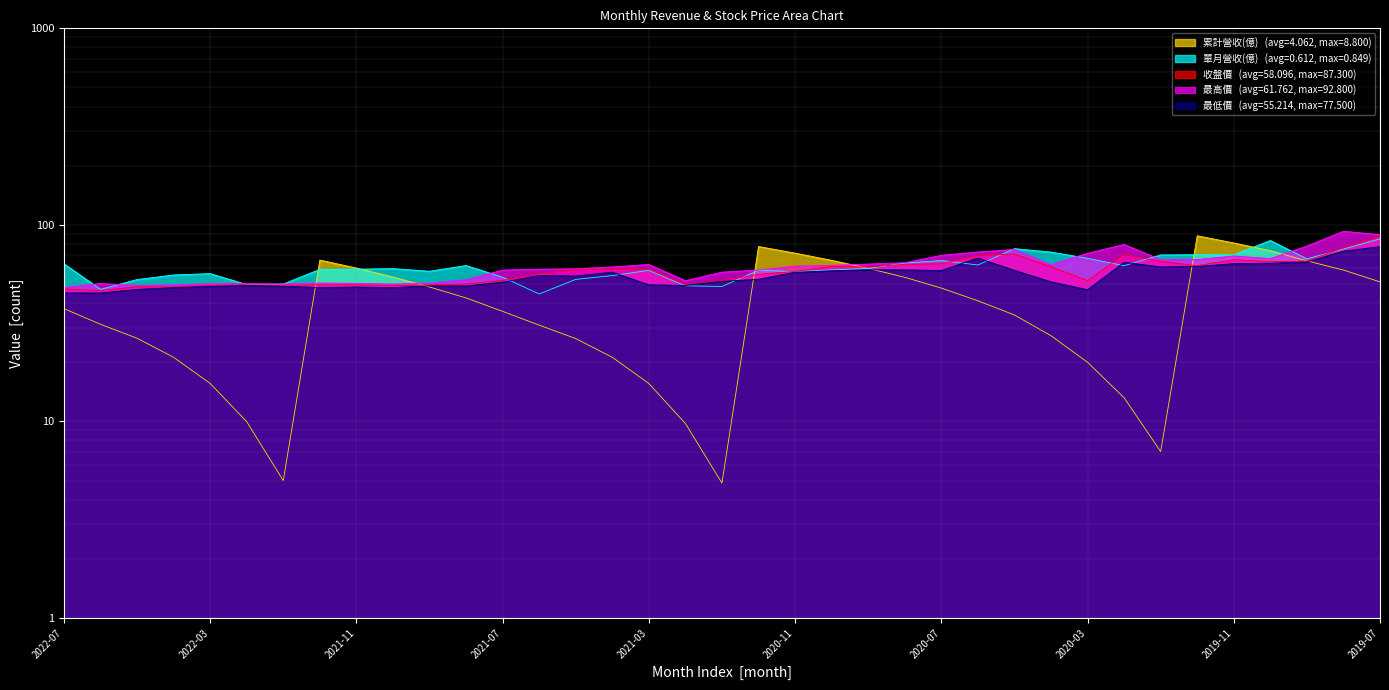

True or false: 最低價 has more than 0 interior local peaks.

True